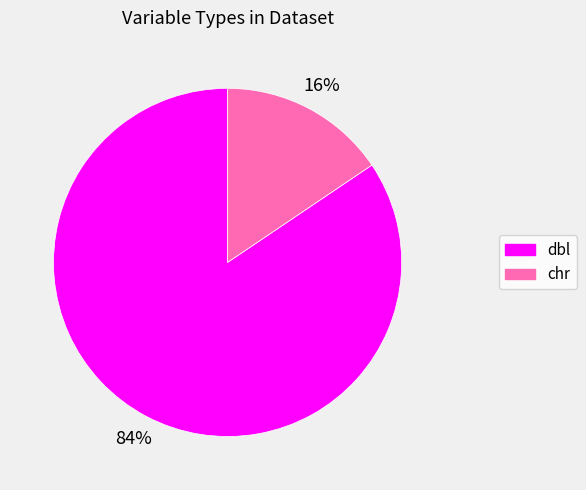

The dbl slice represents 70% of the pie. True or false?

False